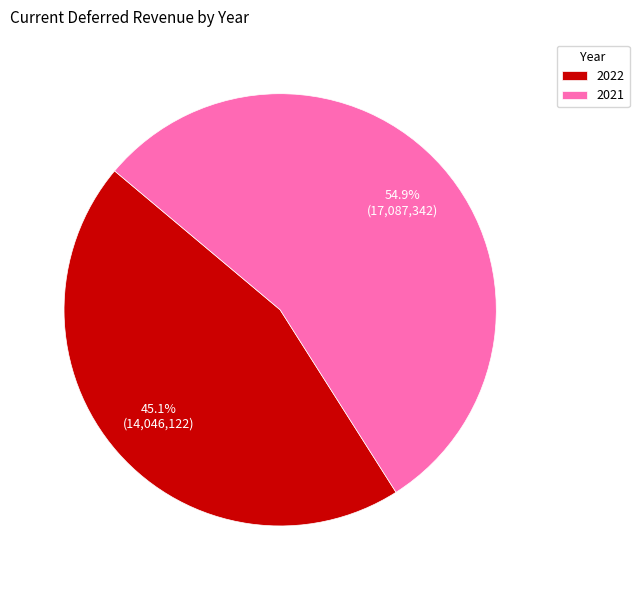

The 2021 slice represents 61% of the pie. True or false?

False